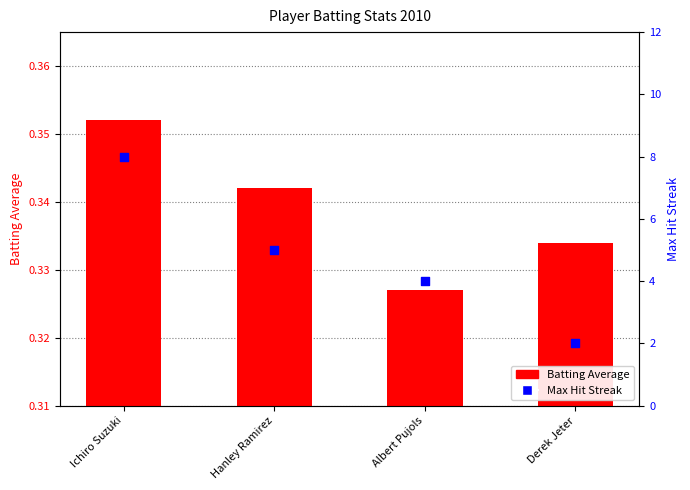

At which category is the sum across all series the highest?

Ichiro Suzuki